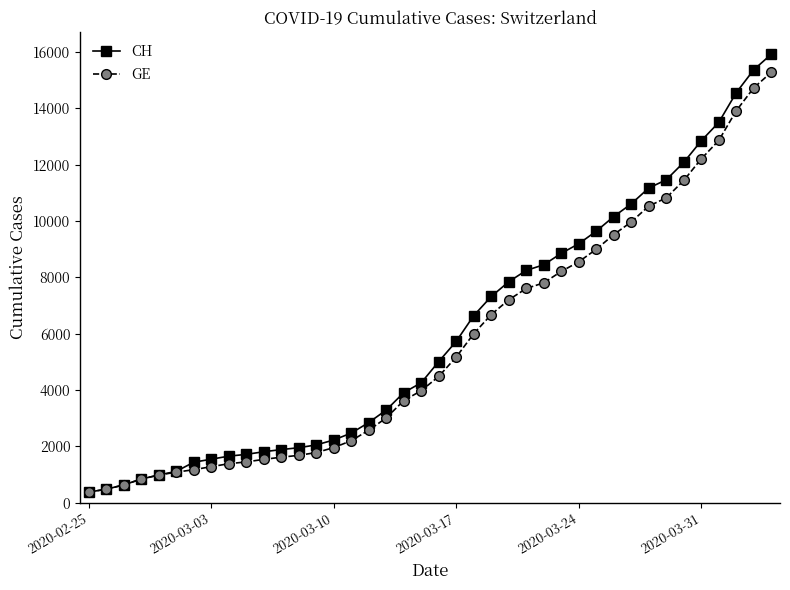

What is the value of the GE point at the 18th from the left?

3010